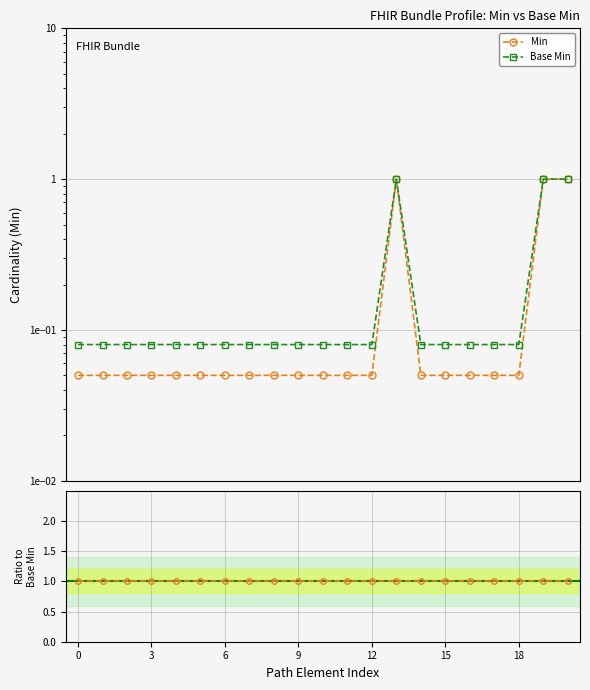

True or false: Min / Base Min and Base Min intersect in this chart.

False